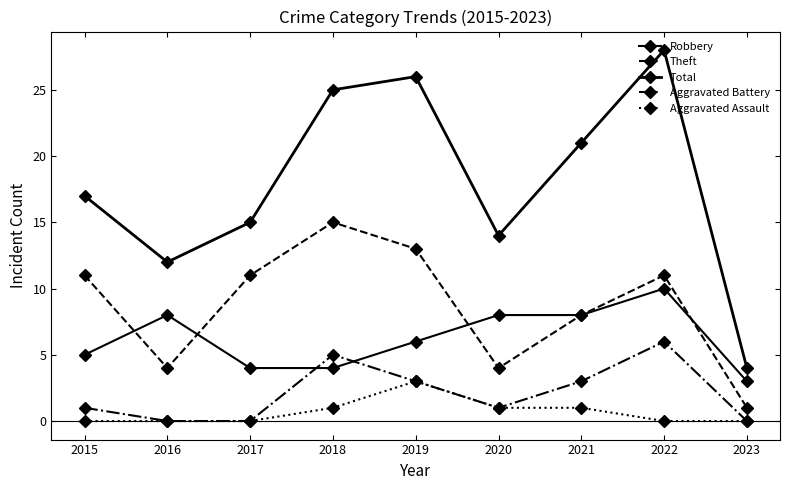

How many categories are shown in the chart?

9